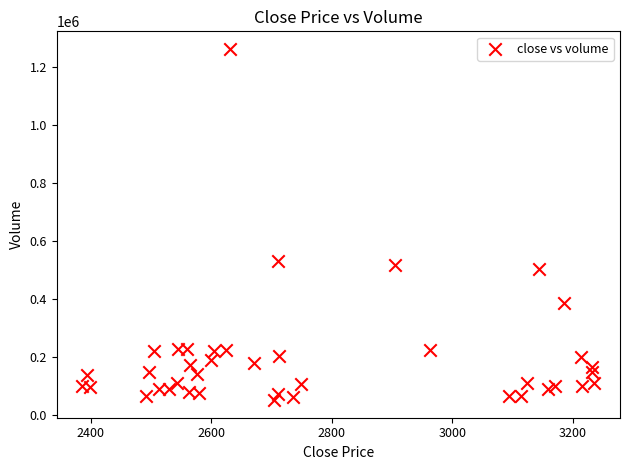

What is the range of Y values (max minus min)?

1212908